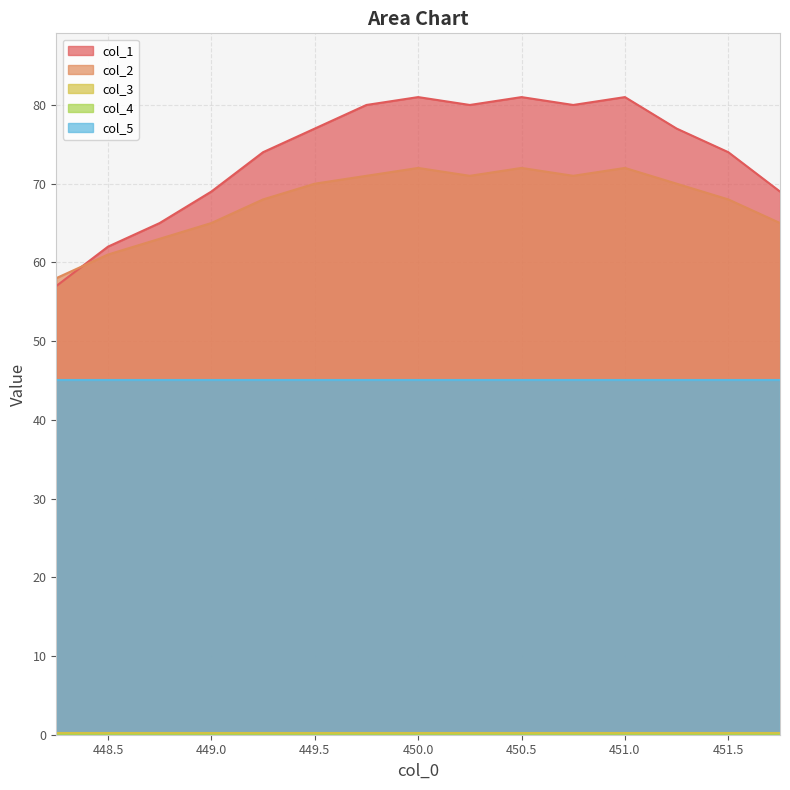

What is the difference between the second highest and second lowest values in the col_2 series?

11.0